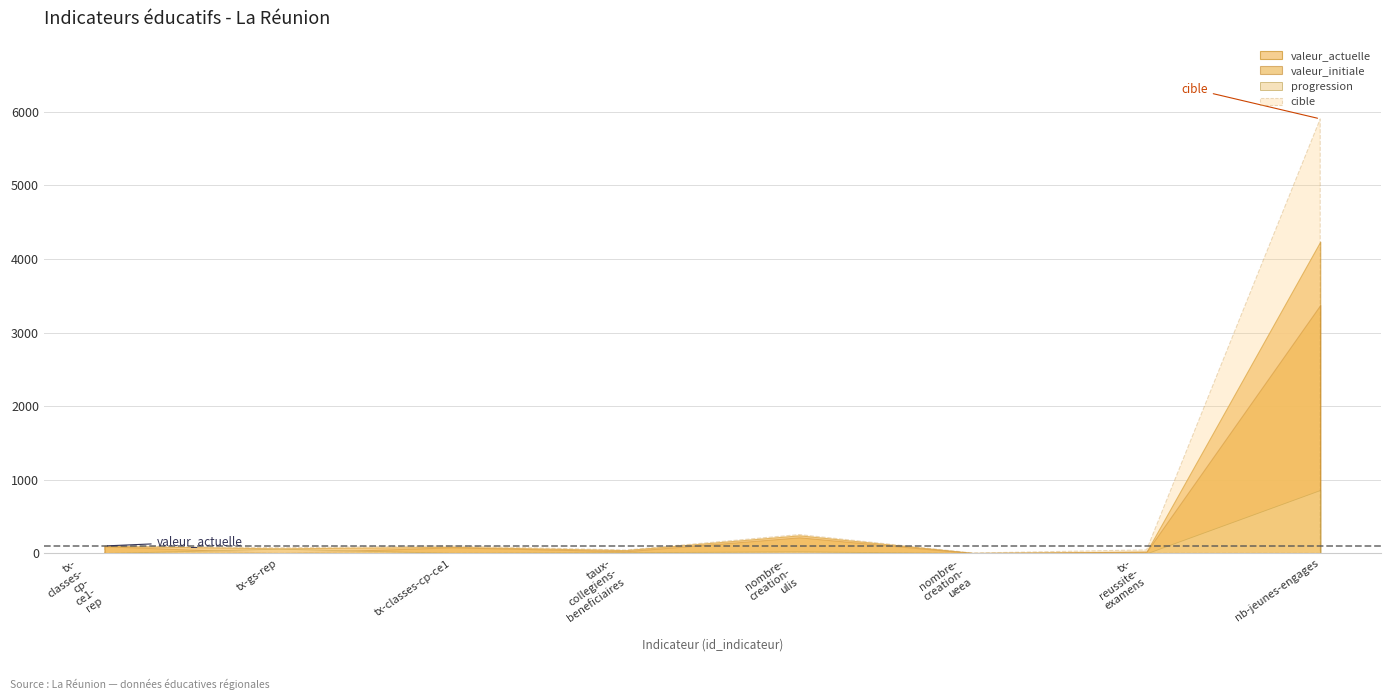

How many interior local peaks does the valeur_initiale series have?

2